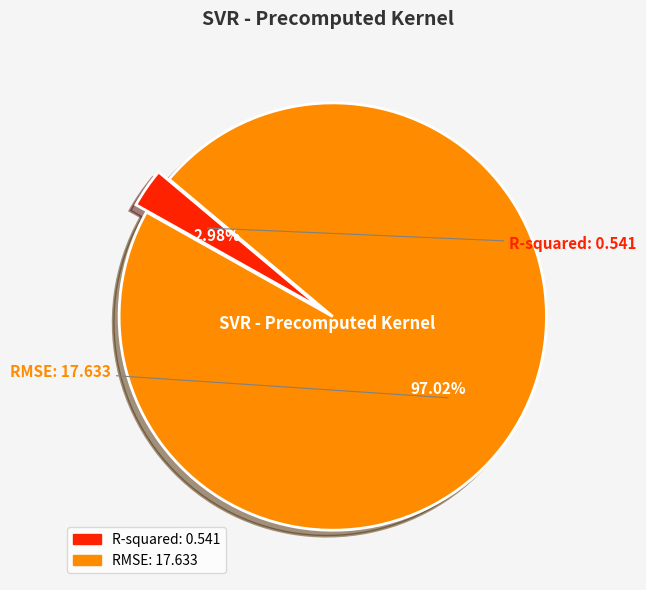

To the nearest percent, what percentage of the pie is R-squared?

3%